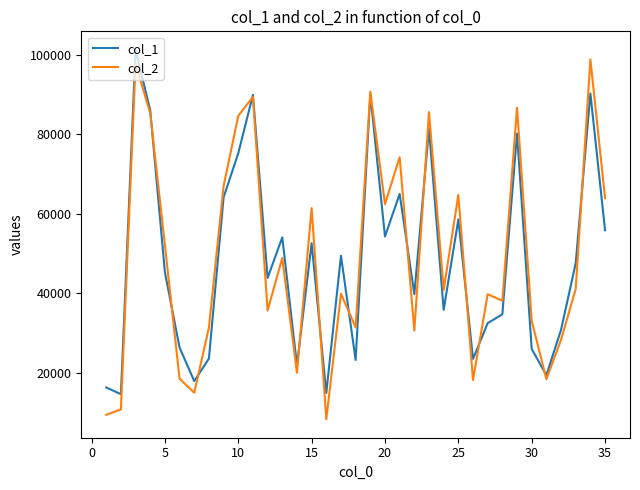

Which series has the largest range (max minus min)?

col_2